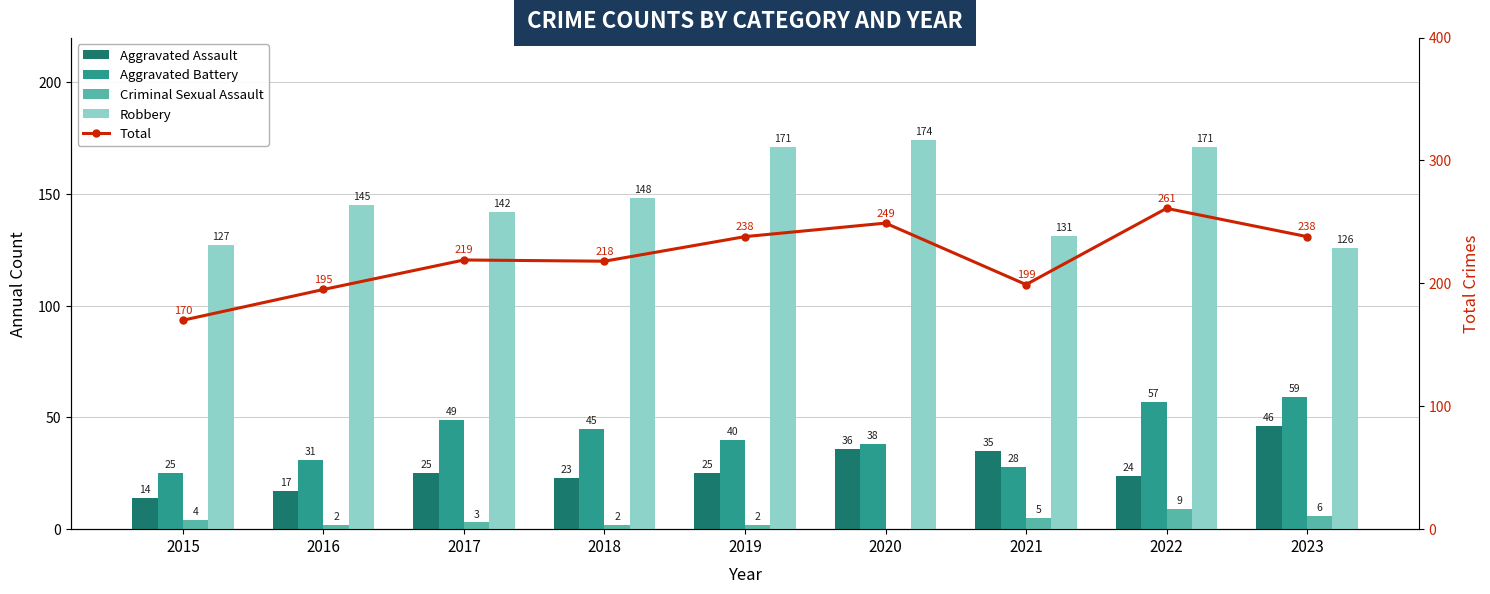

Reading left to right, extract all data points from this chart.

Aggravated Assault: 14	17	25	23	25	36	35	24	46
Aggravated Battery: 25	31	49	45	40	38	28	57	59
Criminal Sexual Assault: 4	2	3	2	2	0	5	9	6
Robbery: 127	145	142	148	171	174	131	171	126
Total: 170	195	219	218	238	249	199	261	238